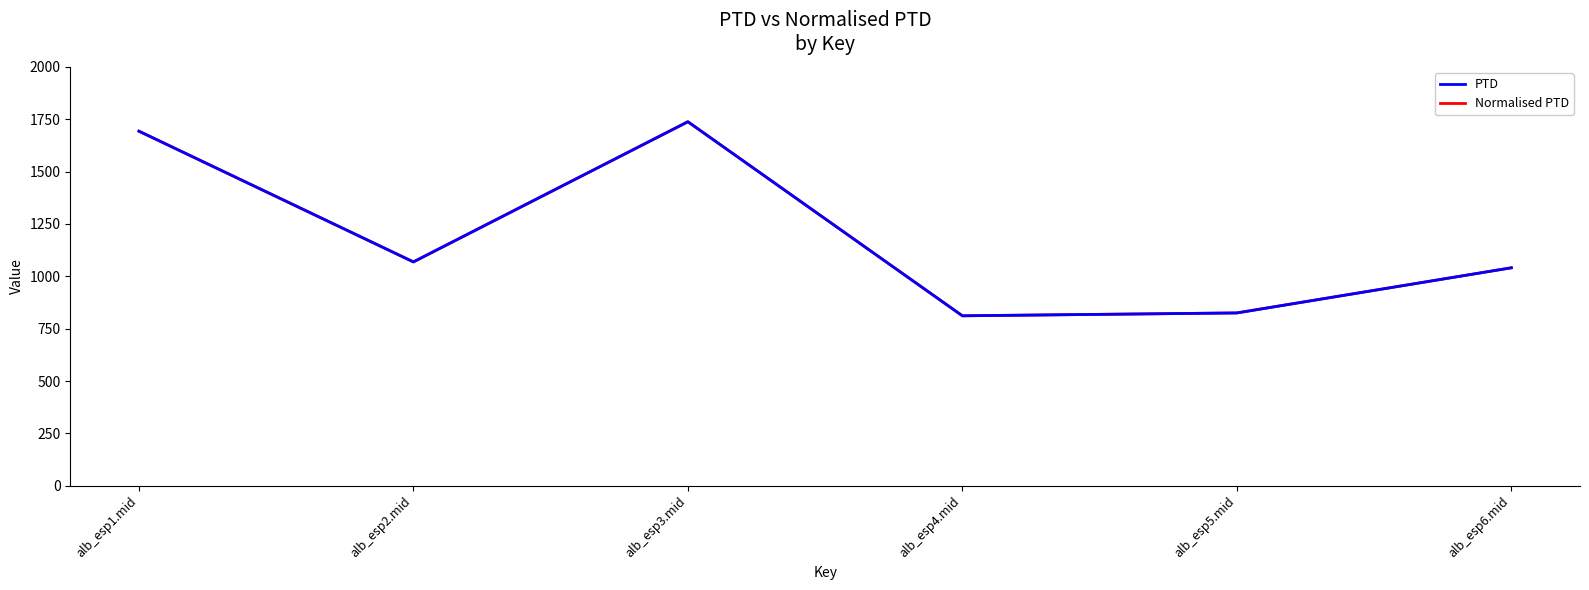

Between alb_esp3.mid and alb_esp6.mid, which series saw the biggest shift?

PTD